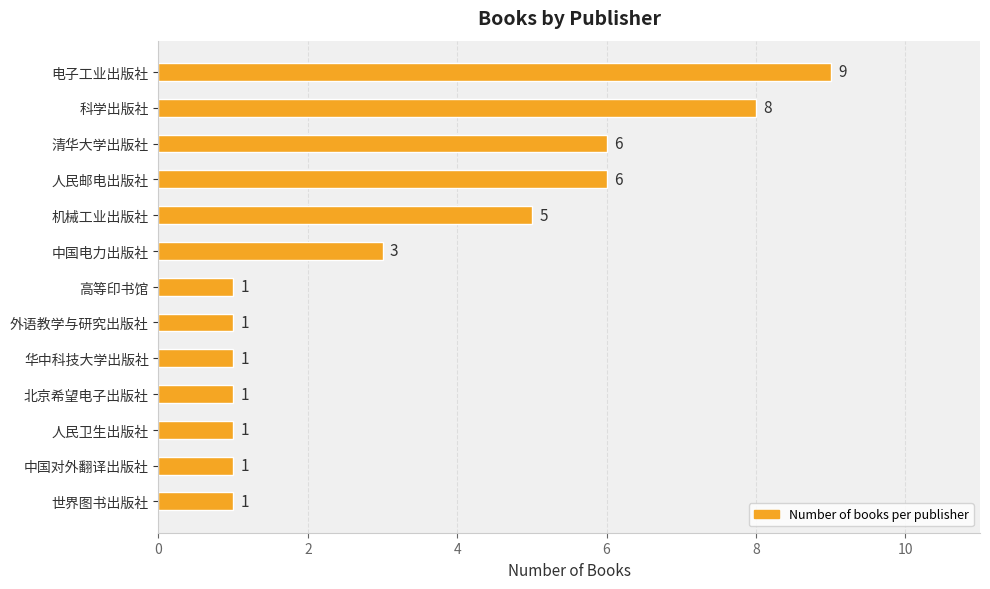

Is it true that the value at 北京希望电子出版社 is 1?

True